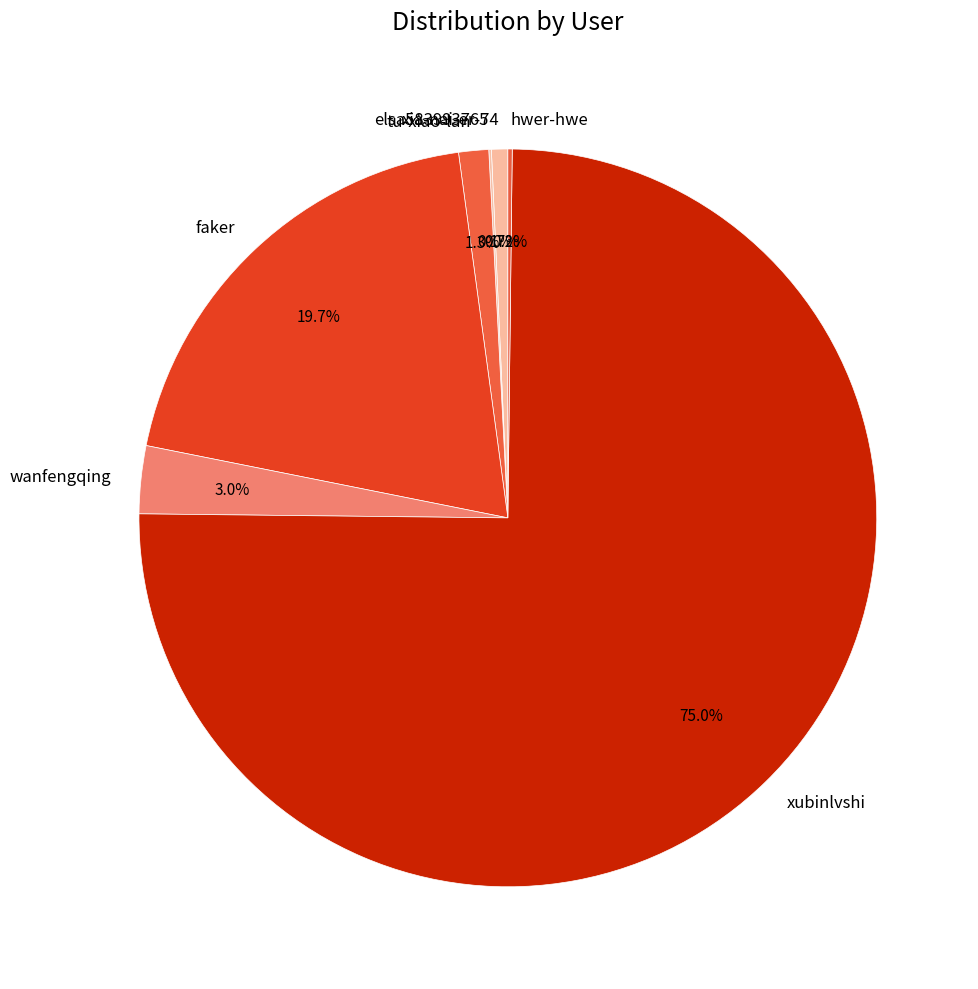

Between tu-xiao-lan and xia-nai-er-74, which is larger?

tu-xiao-lan